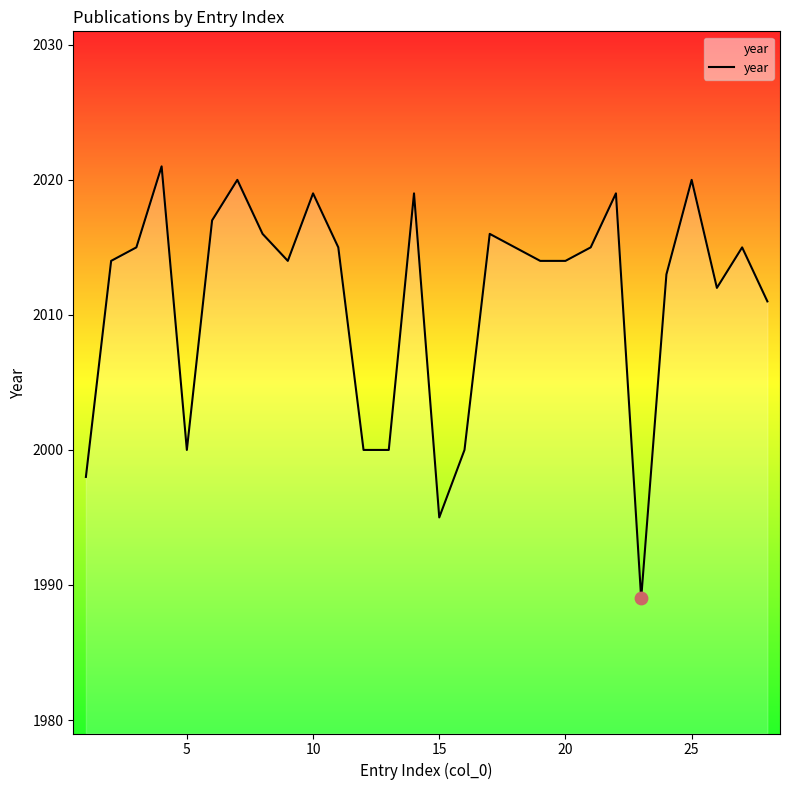

What is the maximum value shown in the chart?

2021